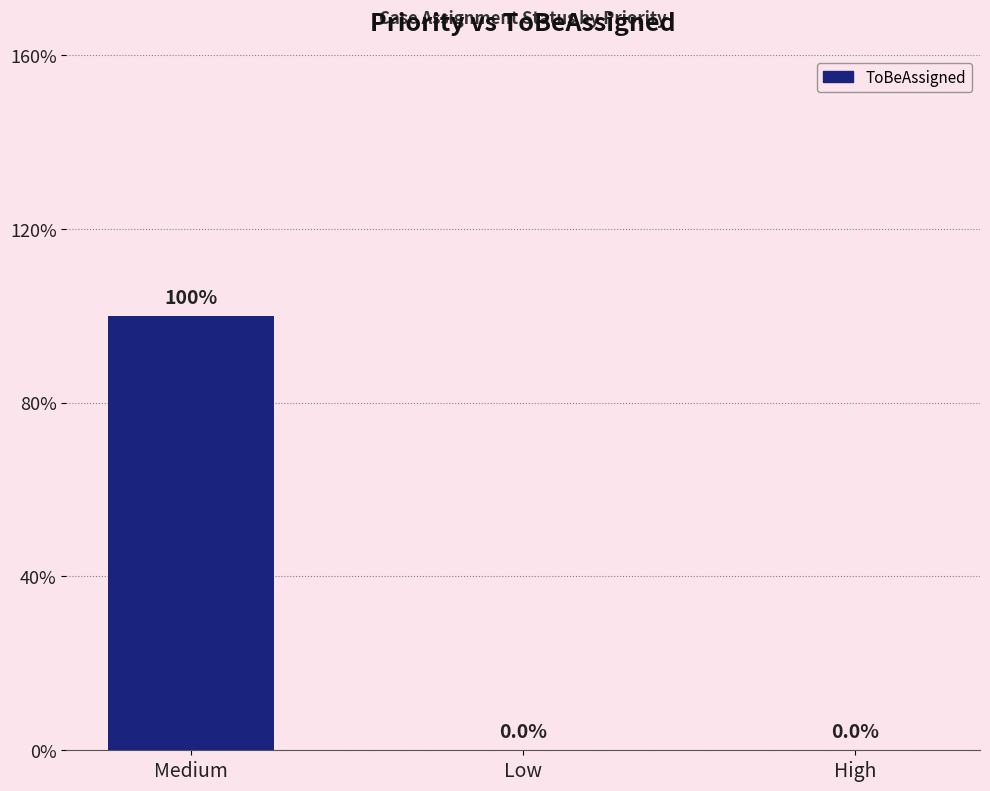

Are the bars horizontal?

No